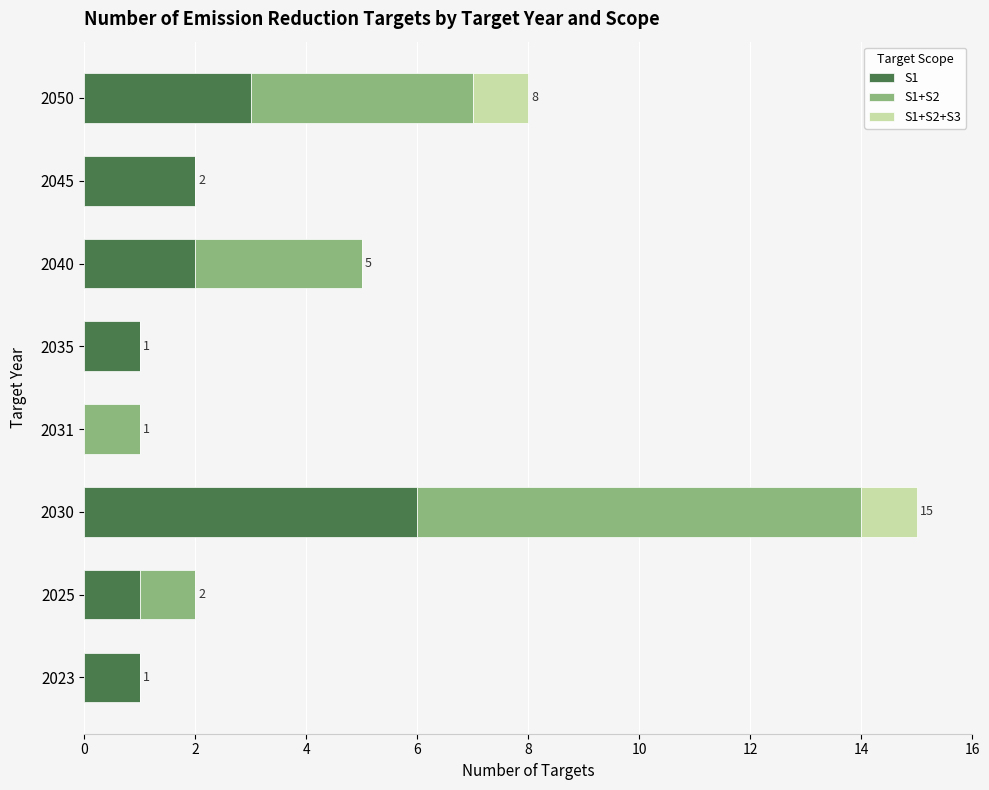

The S1 series shows 5 at 2050. True or false?

False